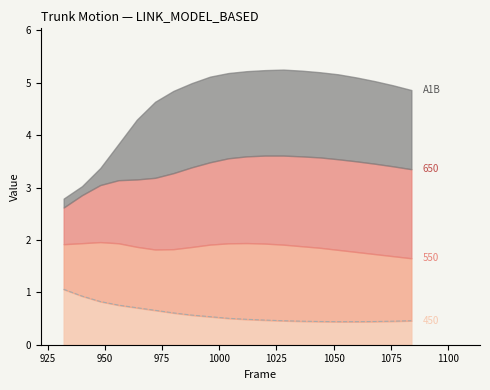

What is the sum of all values?

11.7